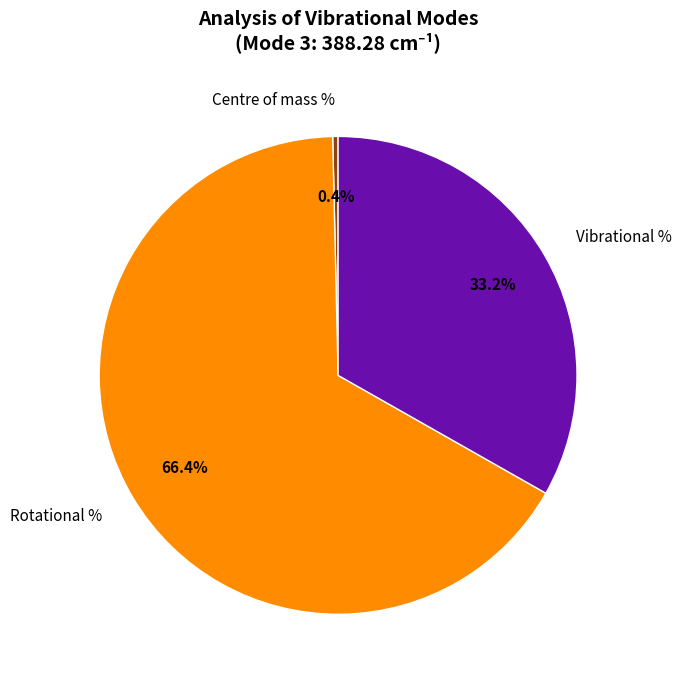

Which slice is the smallest?

Centre of mass %